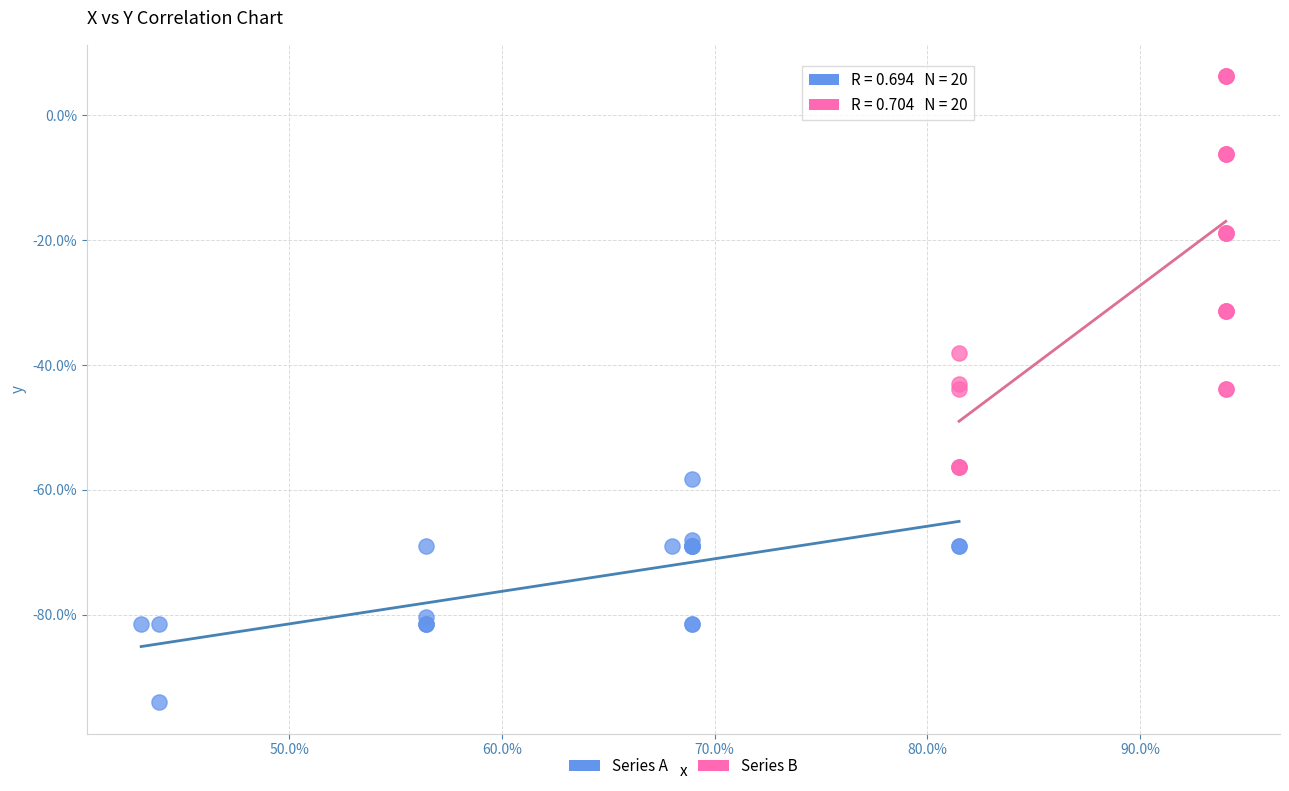

What are all the series names shown in the legend?

Series A, Series B